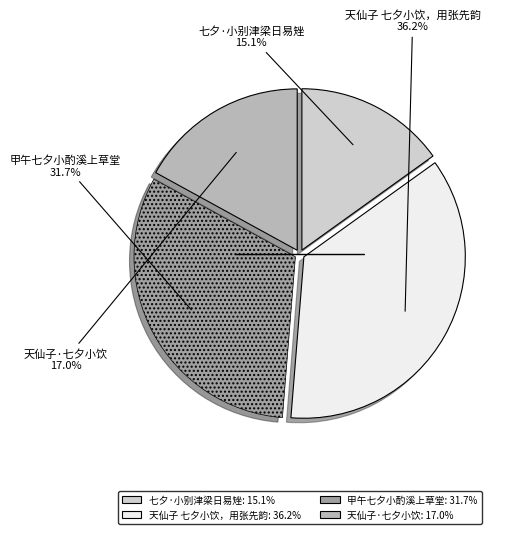

How many segments does this pie chart have?

4